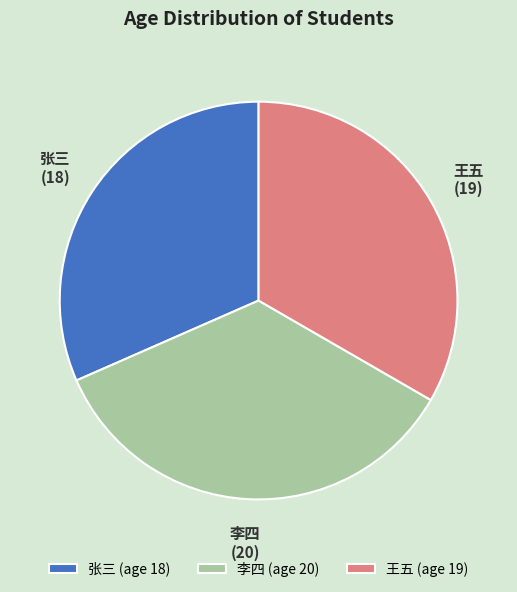

How many slices are in this pie chart?

3